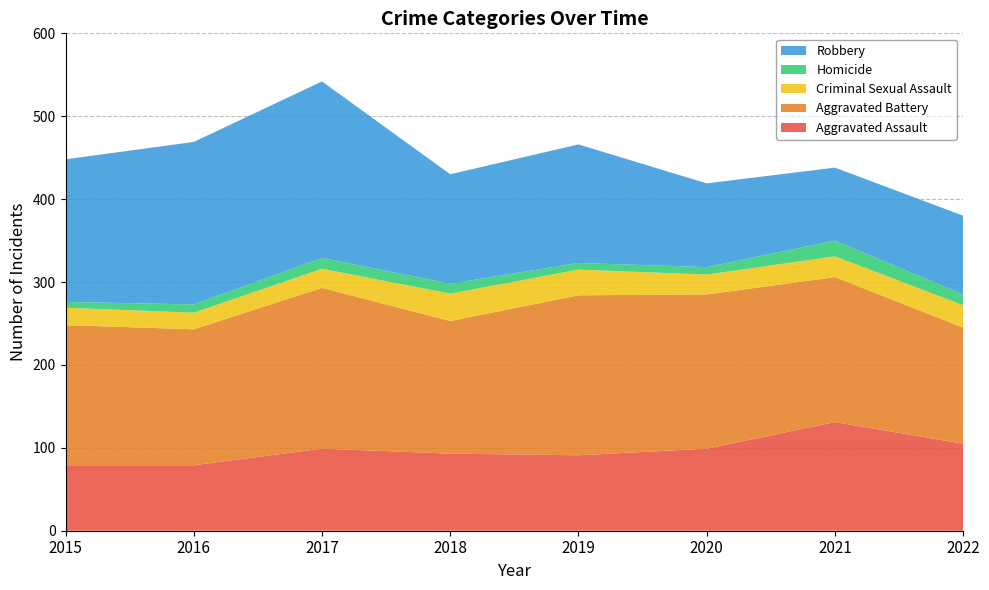

Reading right to left, transcribe all the data shown in this chart.

Aggravated Assault: 105	131	99	91	93	99	79	79
Aggravated Battery: 140	175	186	193	160	194	164	169
Criminal Sexual Assault: 27	25	24	31	33	23	20	21
Homicide: 13	19	9	8	12	13	10	7
Robbery: 95	88	101	143	132	213	196	172